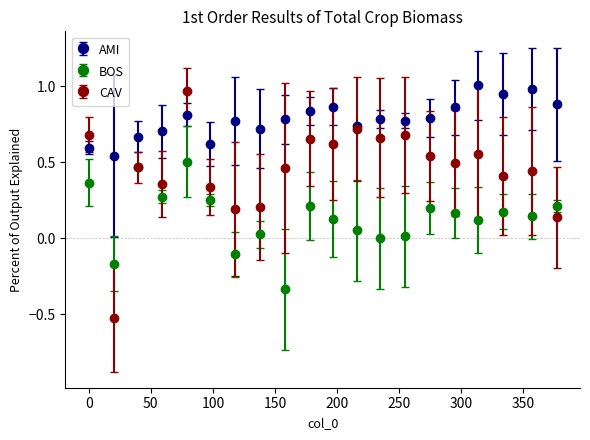

Which series has the largest total across all categories?

AMI